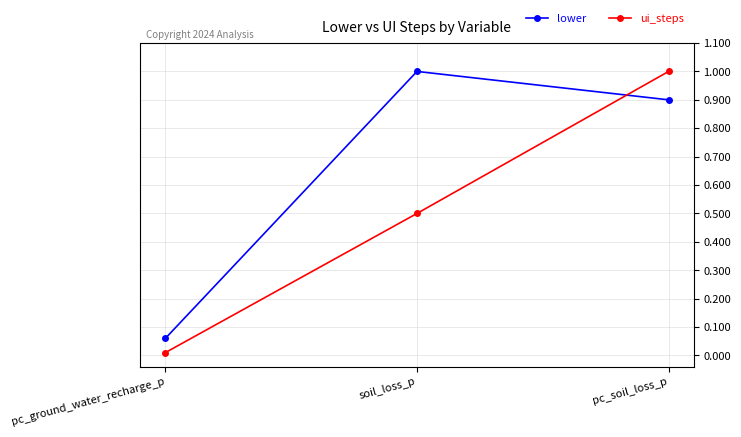

What is the maximum value for lower?

1.0